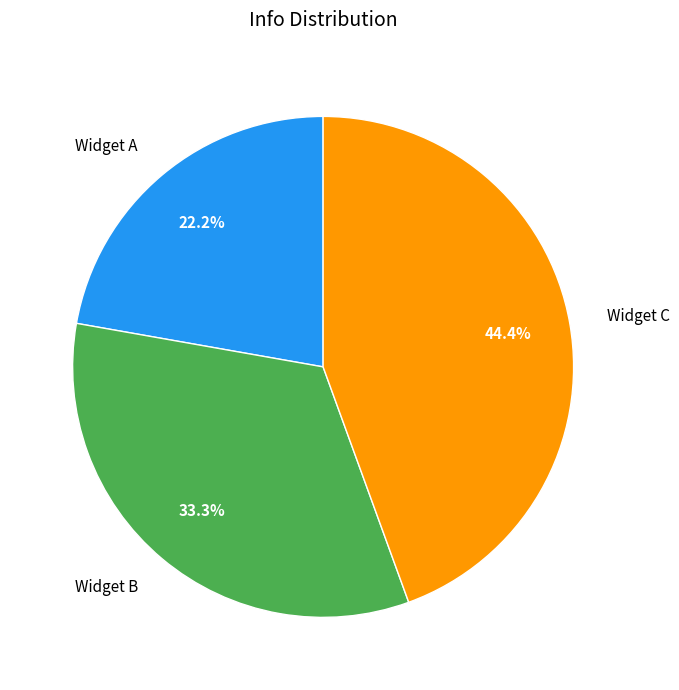

The Widget C slice represents 44% of the pie. True or false?

True